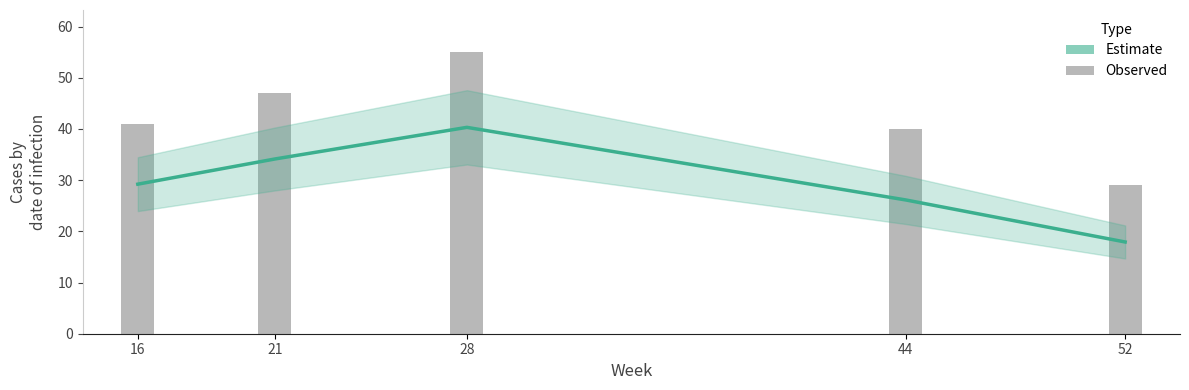

At which category does the chart reach its peak across all series?

28